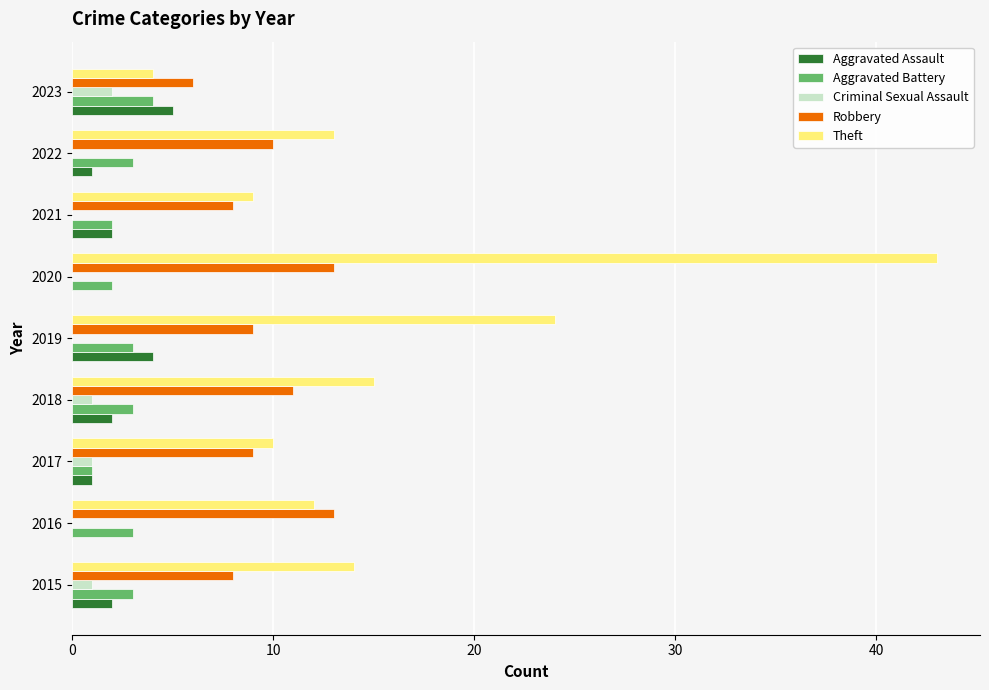

Which series has the largest range (max minus min)?

Theft